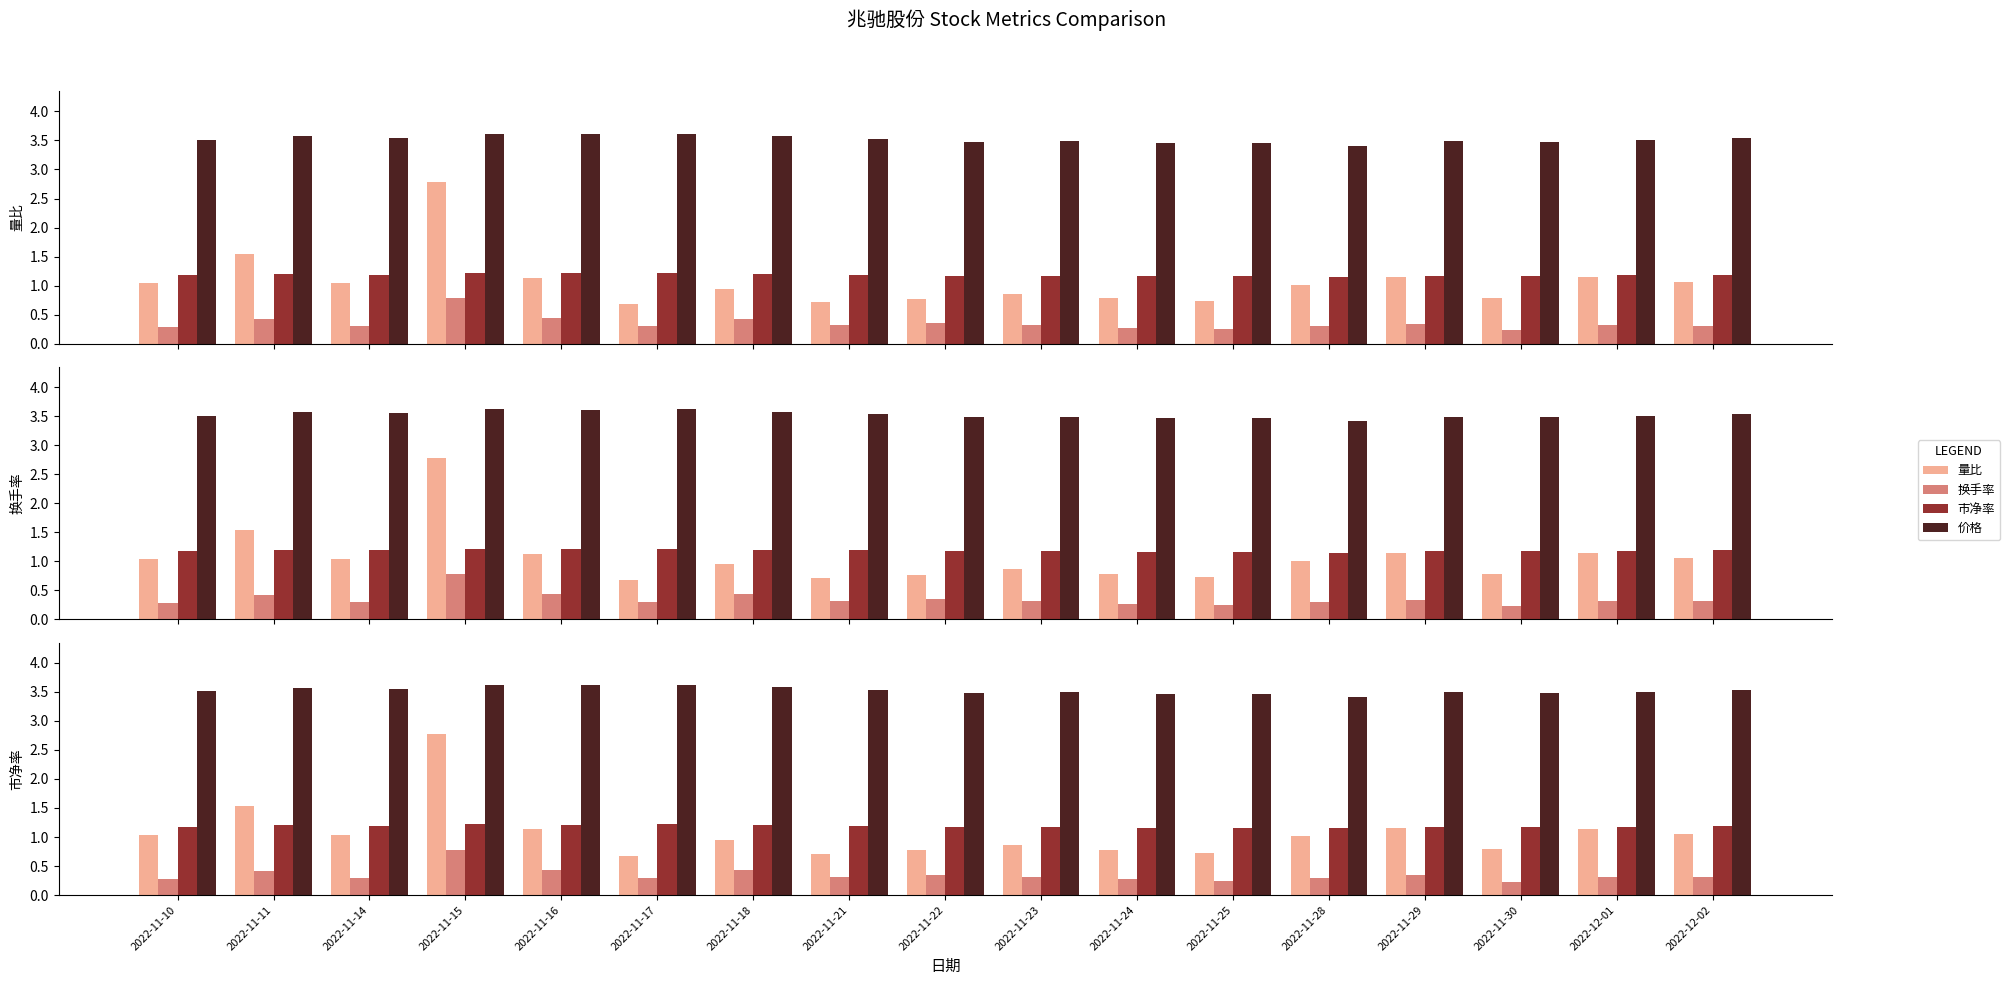

How many bars are there in each group?

4